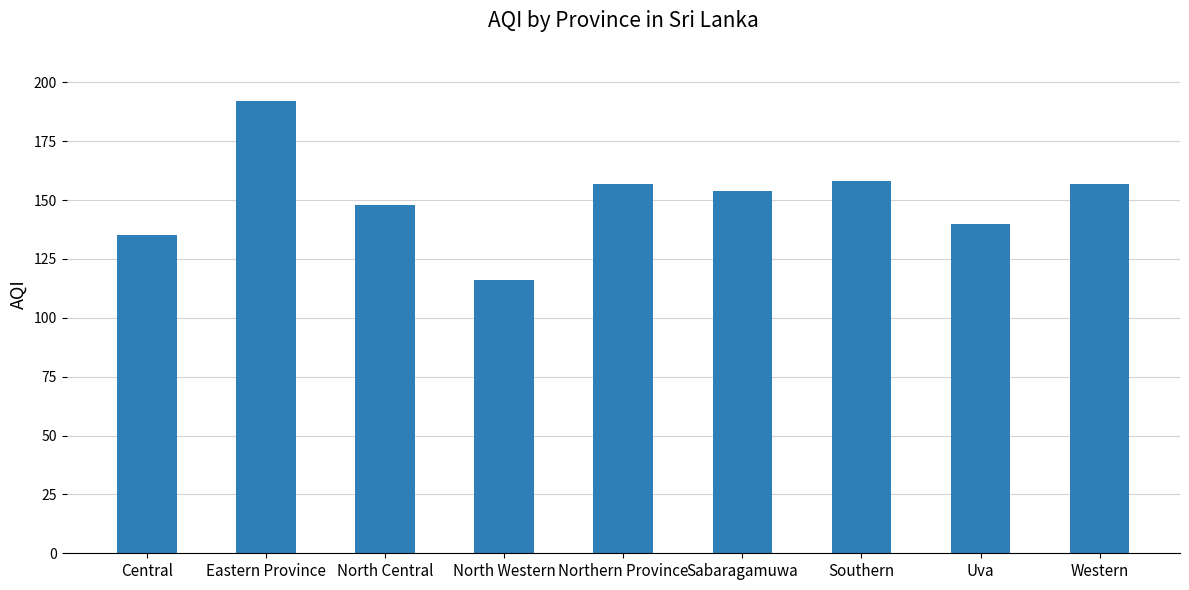

How many data points are less than 154?

4